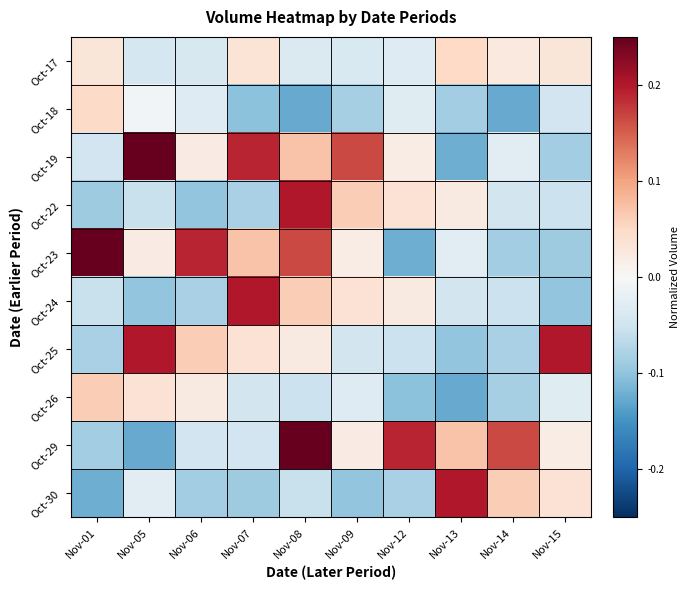

Which series has the largest range (max minus min)?

Oct-29